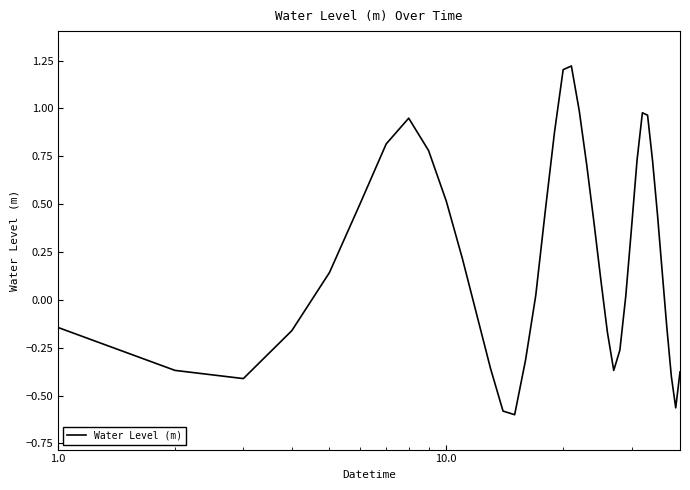

What is the greatest value displayed?

1.2